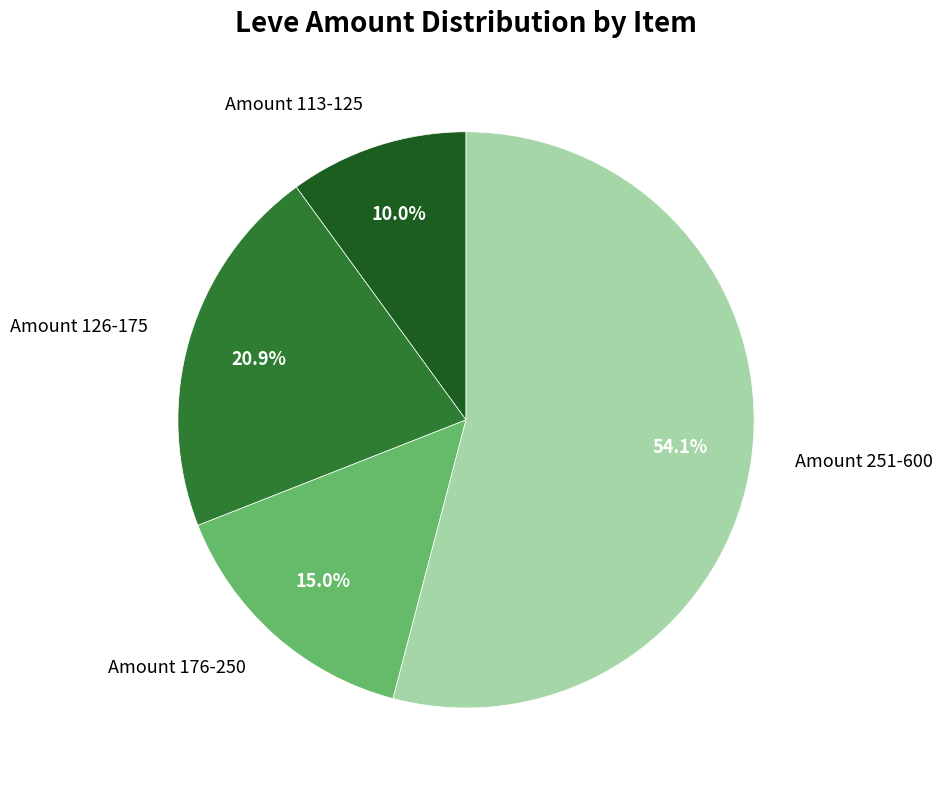

Count the number of slices in the pie.

4